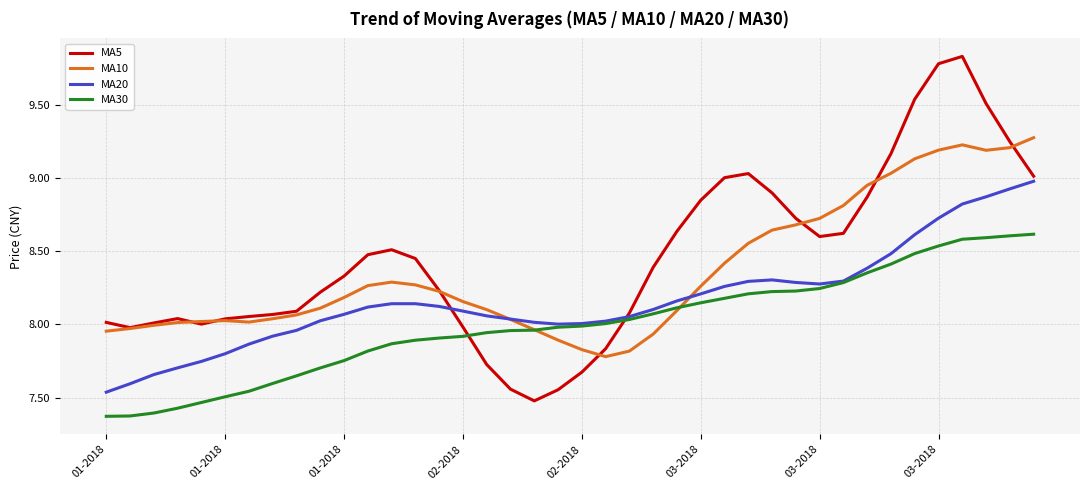

How many intersections are there between MA5 and MA30?

2